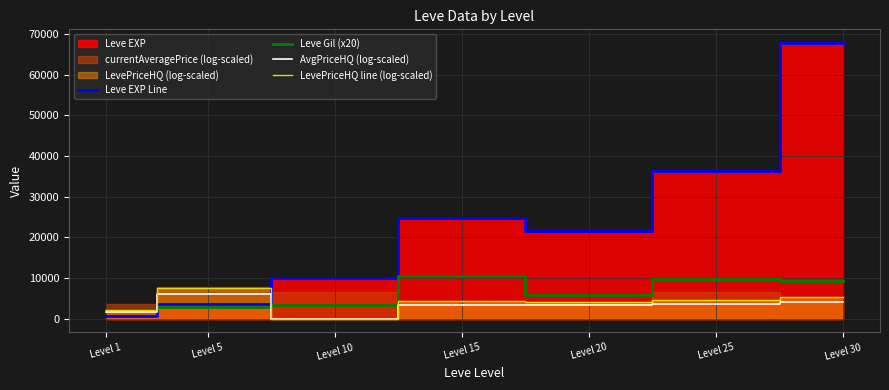

Reading left to right, what are all the values shown in this chart?

Leve EXP Line: Level 1=630.0	Level 5=3600.0	Level 10=9990.0	Level 15=24790.0	Level 20=21600.0	Level 25=36390.0	Level 30=67730.0
Leve Gil (x20): Level 1=2260.0	Level 5=2780.0	Level 10=3360.0	Level 15=10580.0	Level 20=5800.0	Level 25=9700.0	Level 30=9260.0
AvgPriceHQ (log-scaled): Level 1=1705.1	Level 5=6081.3	Level 10=0.0	Level 15=3434.5	Level 20=3291.9	Level 25=3658.2	Level 30=4217.6
LevePriceHQ line (log-scaled): Level 1=2131.3	Level 5=7601.6	Level 10=0.0	Level 15=4293.1	Level 20=4114.9	Level 25=4572.7	Level 30=5272.0